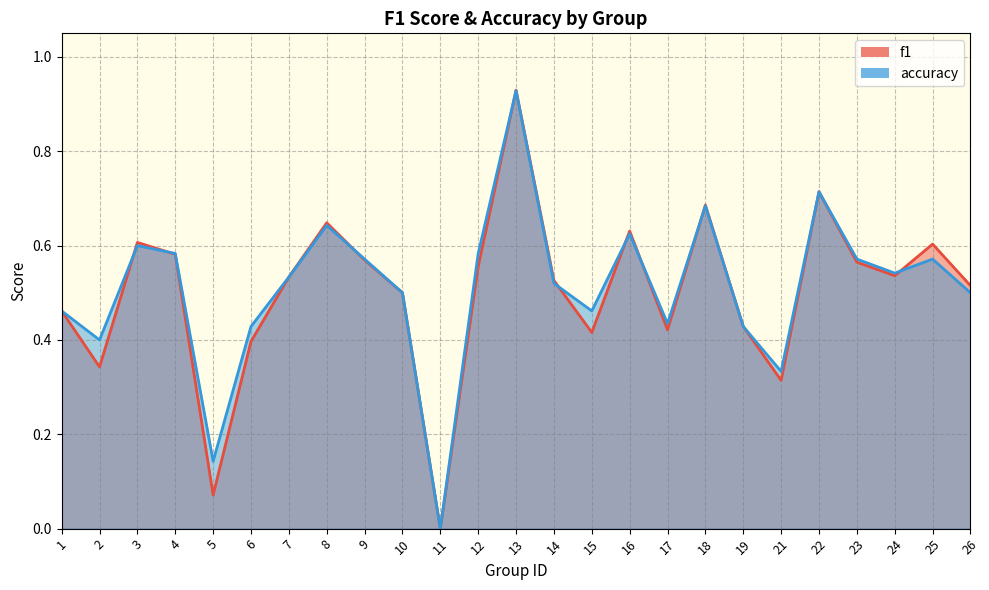

The accuracy series shows 1.1 at 16. True or false?

False